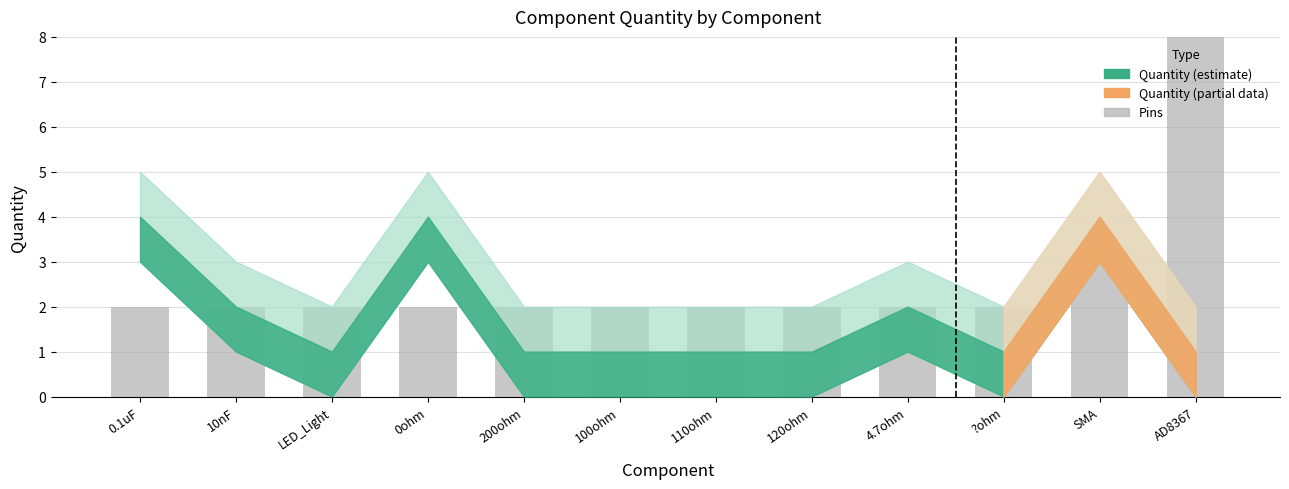

What is the average value?

3